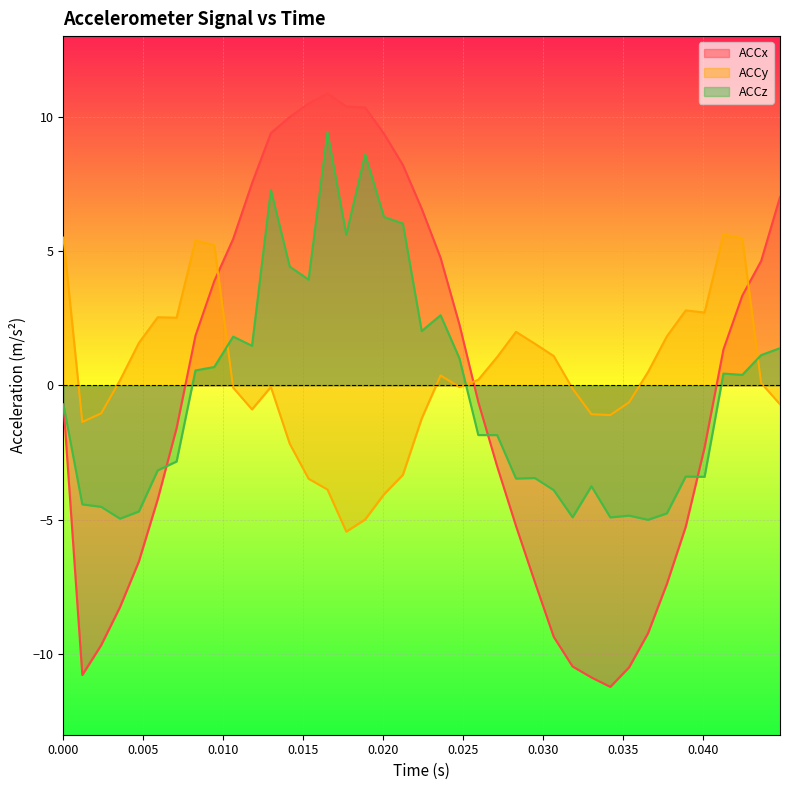

Which series has the widest spread of values?

ACCx